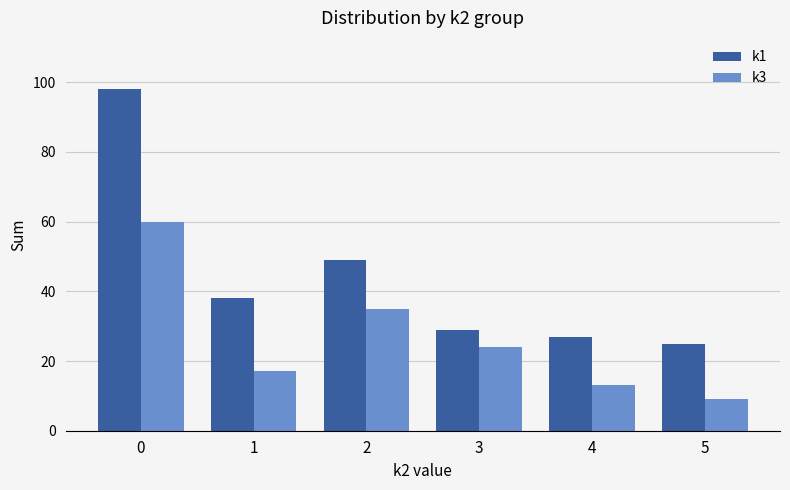

What is the difference between the k1 values at 0 and 1?

60